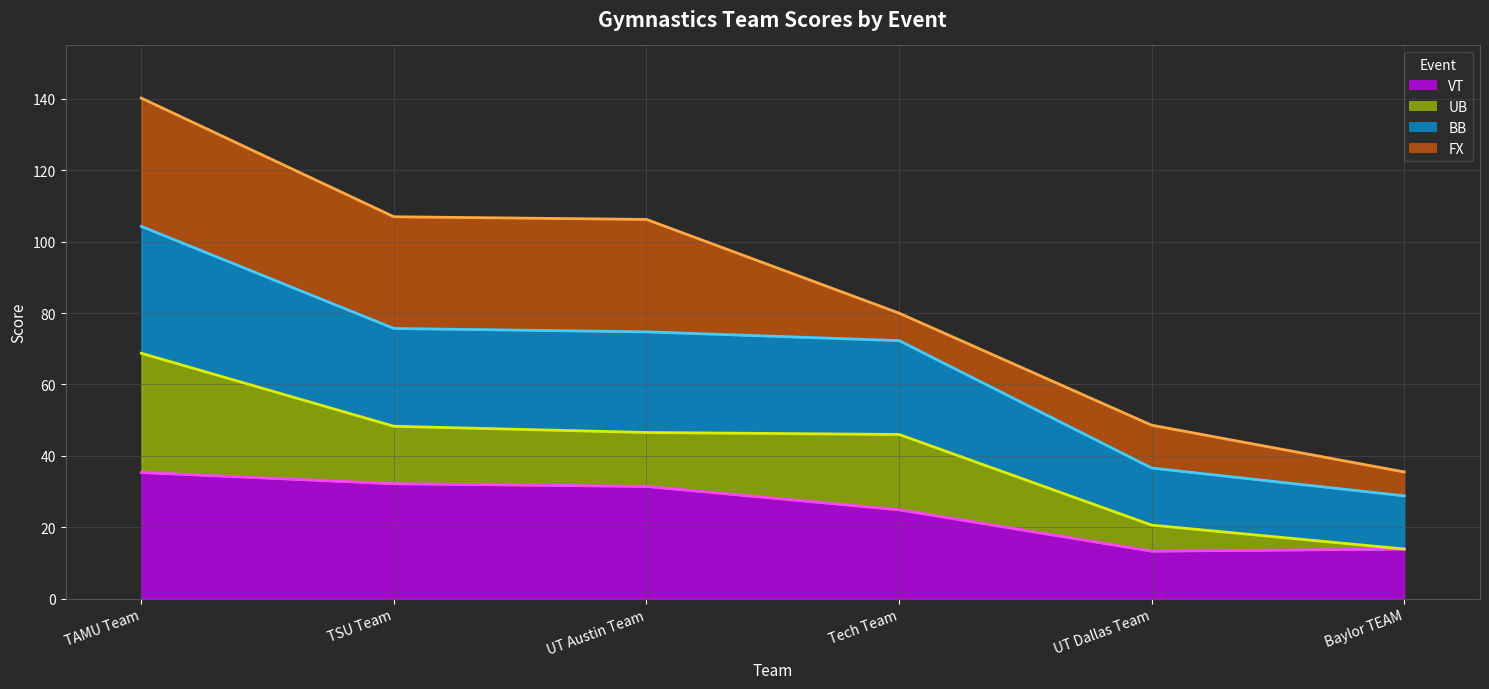

True or false: VT (line) and BB (line) intersect in this chart.

False